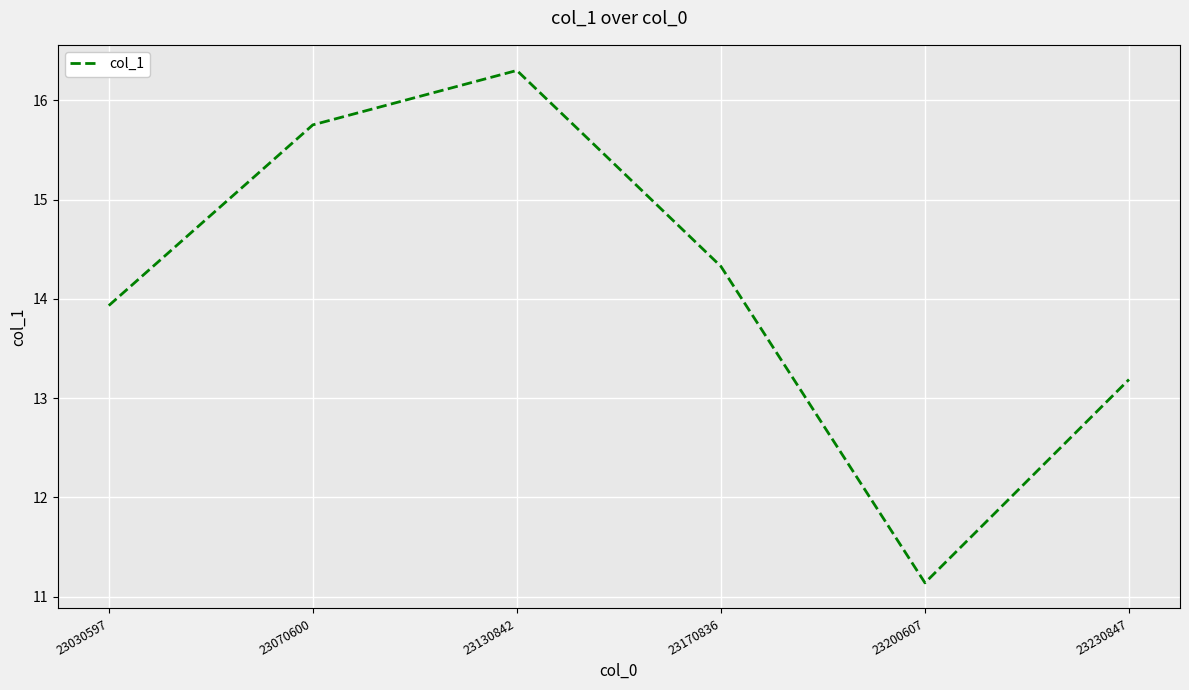

What is the average value?

14.1